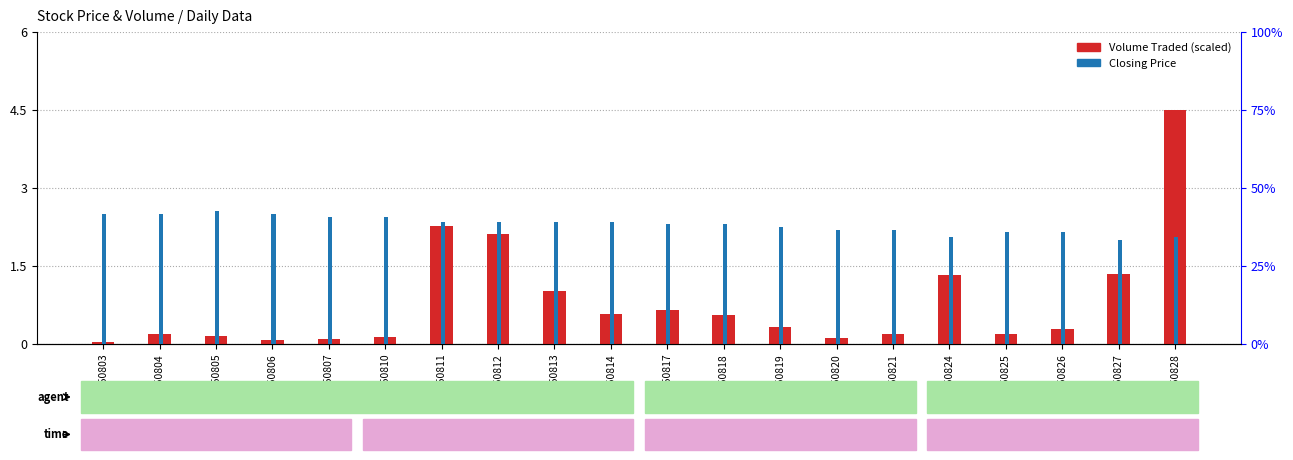

Rank the categories by Volume Traded (scaled) value from highest to lowest.

GSM50828, GSM50811, GSM50812, GSM50827, GSM50824, GSM50813, GSM50817, GSM50814, GSM50818, GSM50819, GSM50826, GSM50825, GSM50804, GSM50821, GSM50805, GSM50810, GSM50820, GSM50807, GSM50806, GSM50803